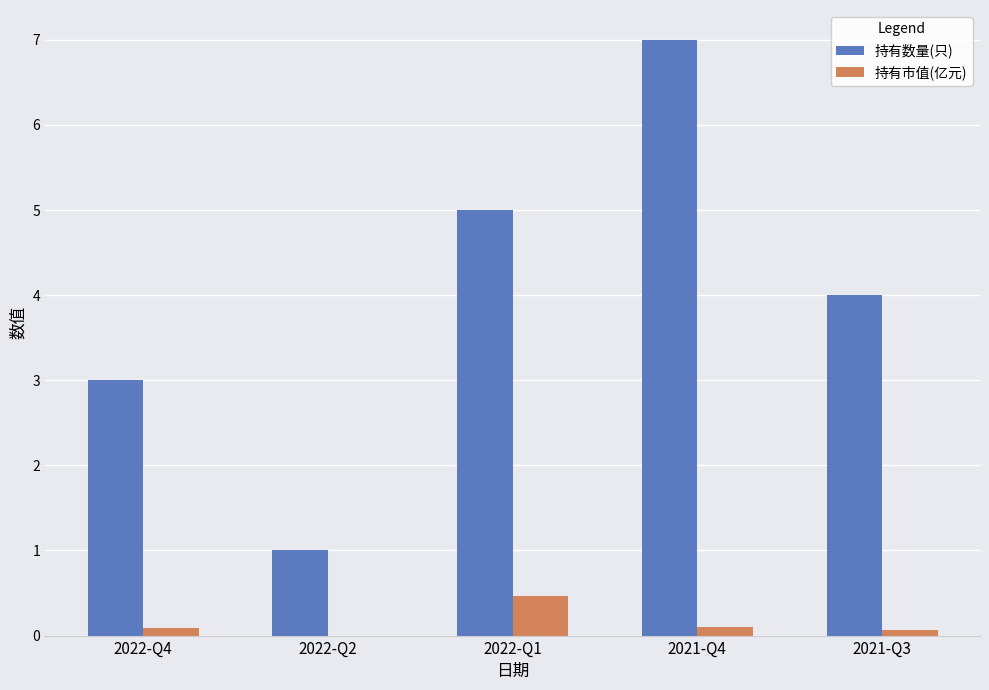

How many 持有市值(亿元) values are between 0 and 1?

5